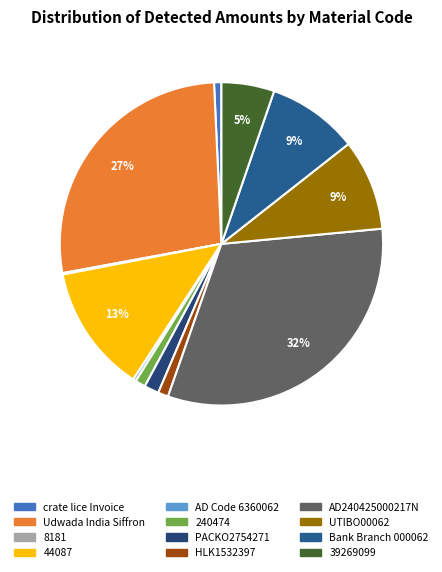

Is it true that 240474 is 11% of the pie?

False